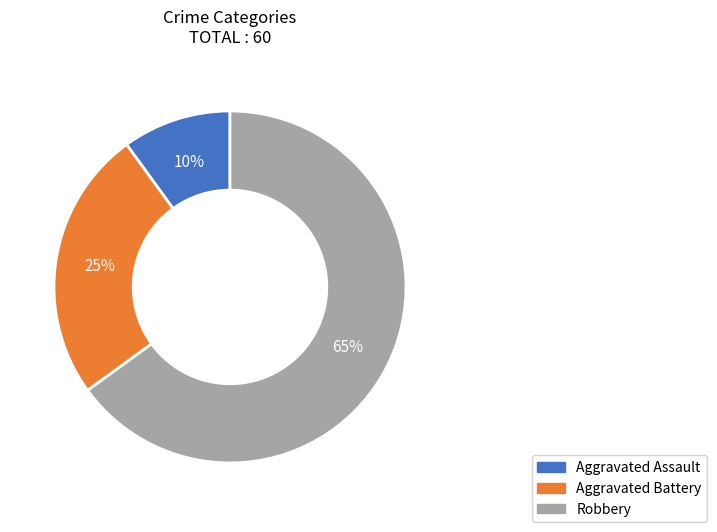

Count the number of slices in the pie.

3